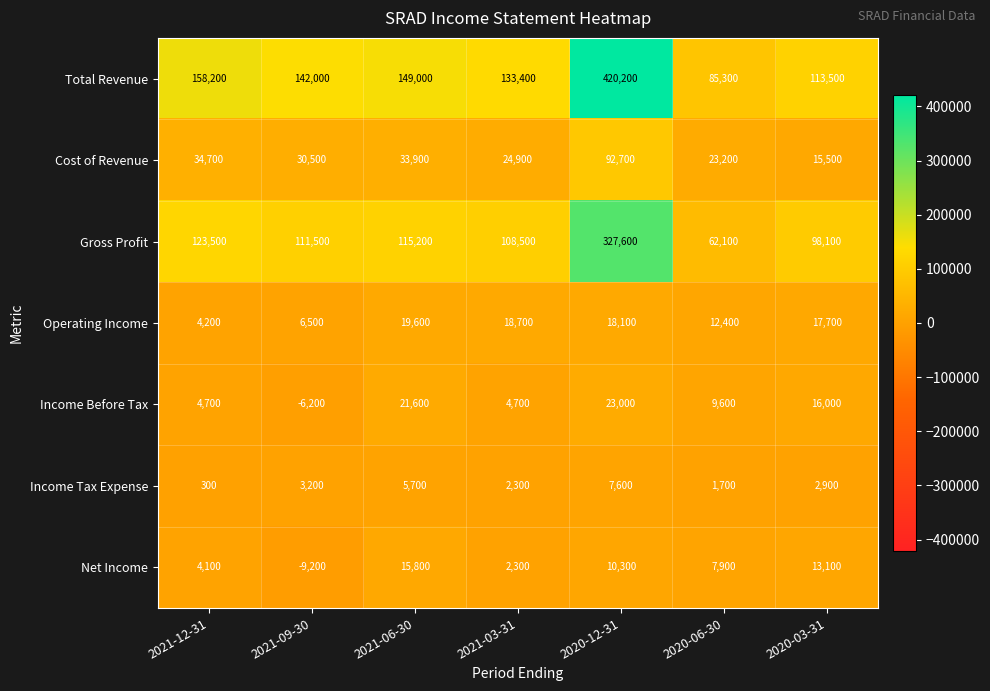

At which category is the sum across all series the highest?

2020-12-31